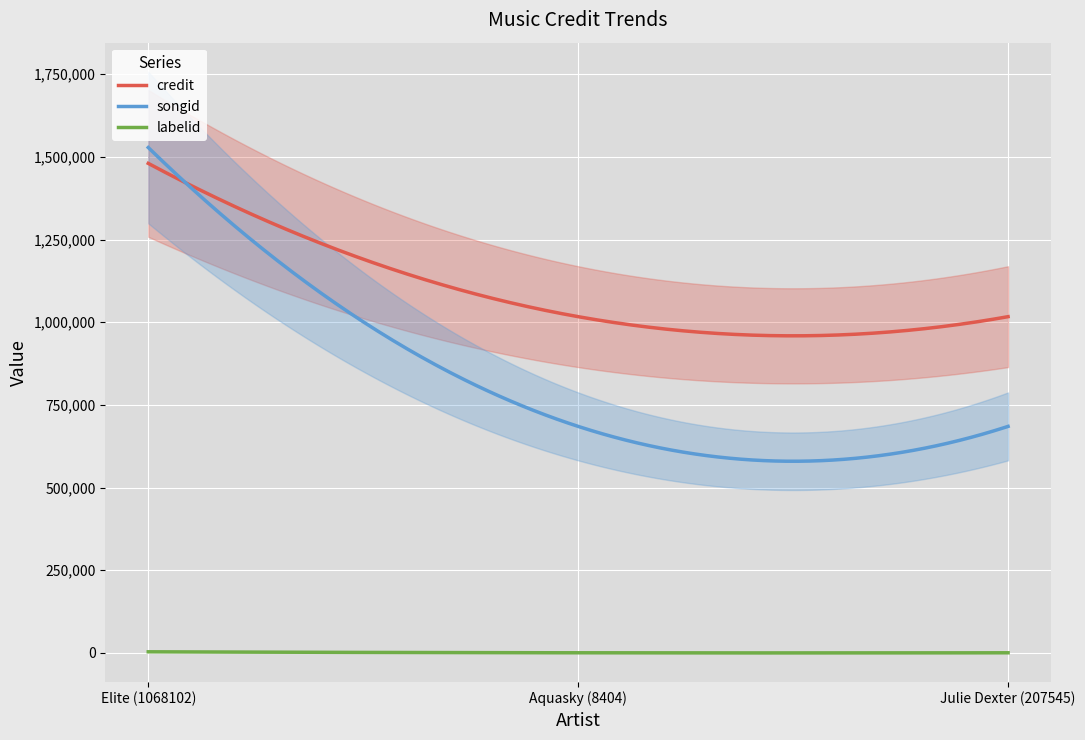

Is this an area chart (filled region under the line)?

No